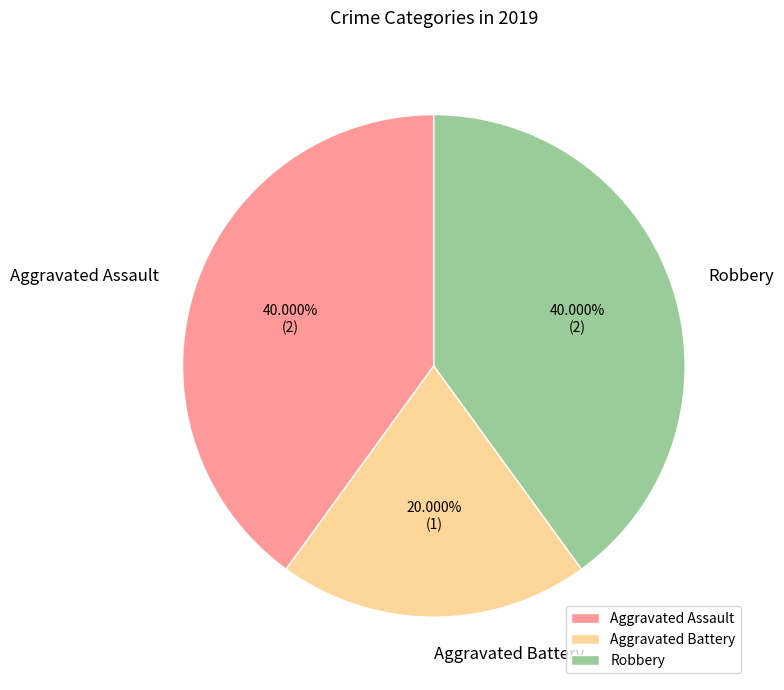

To the nearest percent, what percentage of the pie is Aggravated Assault?

40%